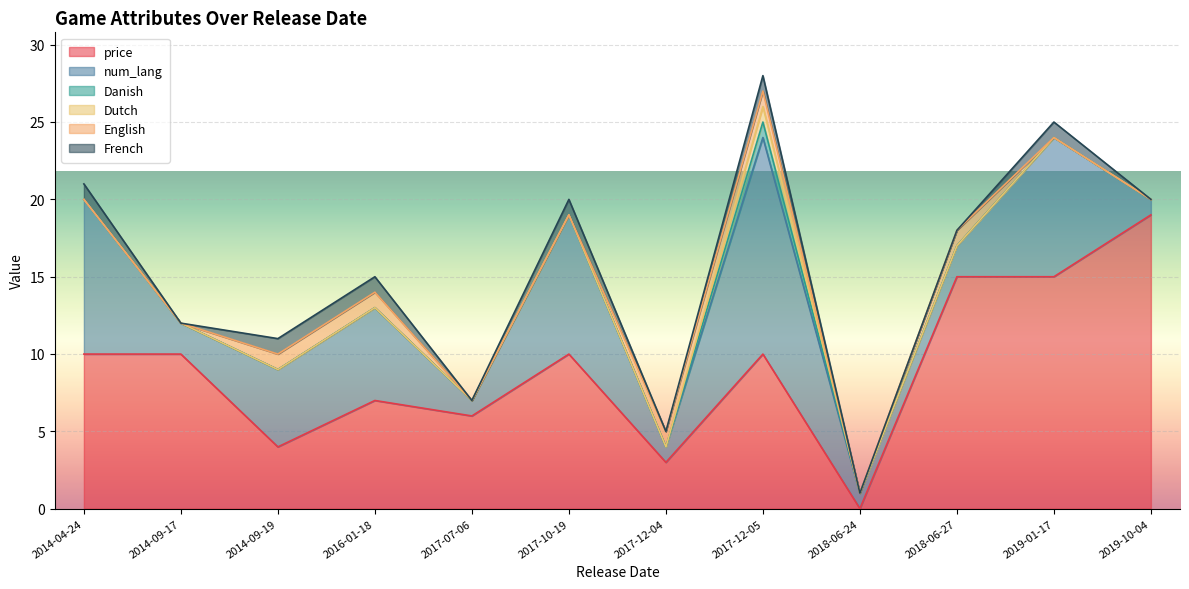

What is the spread (max minus min) of values at 2017-12-05?

13.0